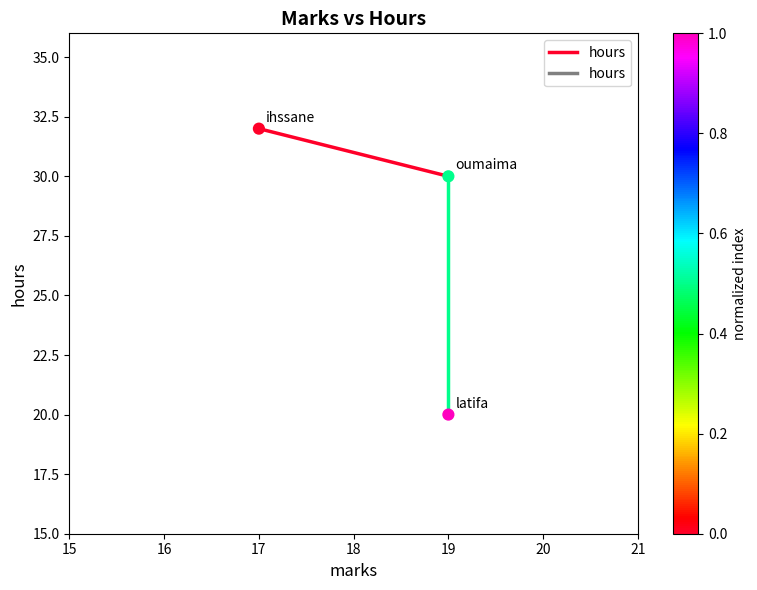

What Y value in the scatter plot is closest to 26?

30